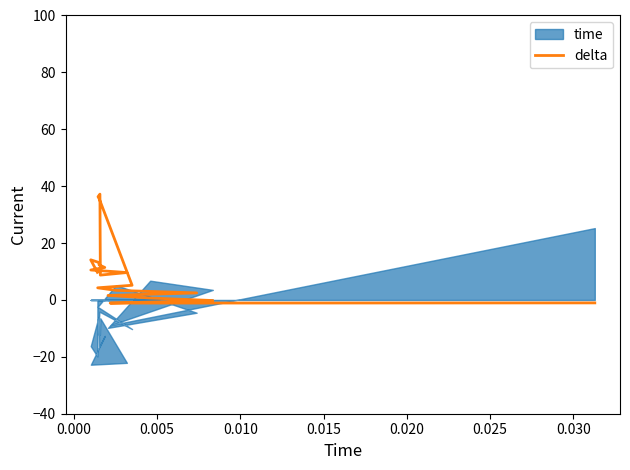

The value at 14 is 5.2. True or false?

False